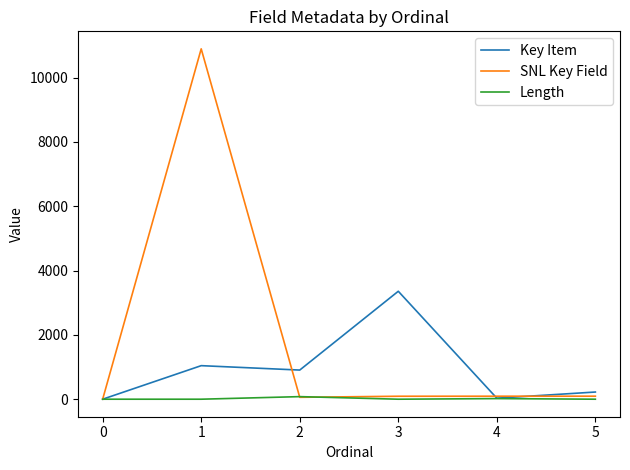

The SNL Key Field series shows 0 at 0. True or false?

True